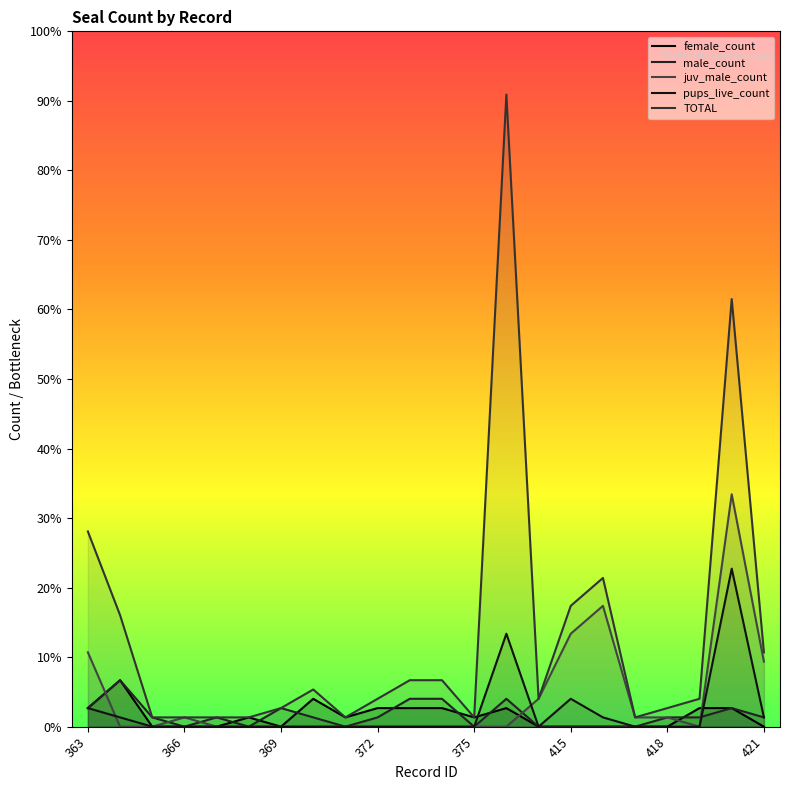

What is the difference between the male_count values at 9 and 8?

1